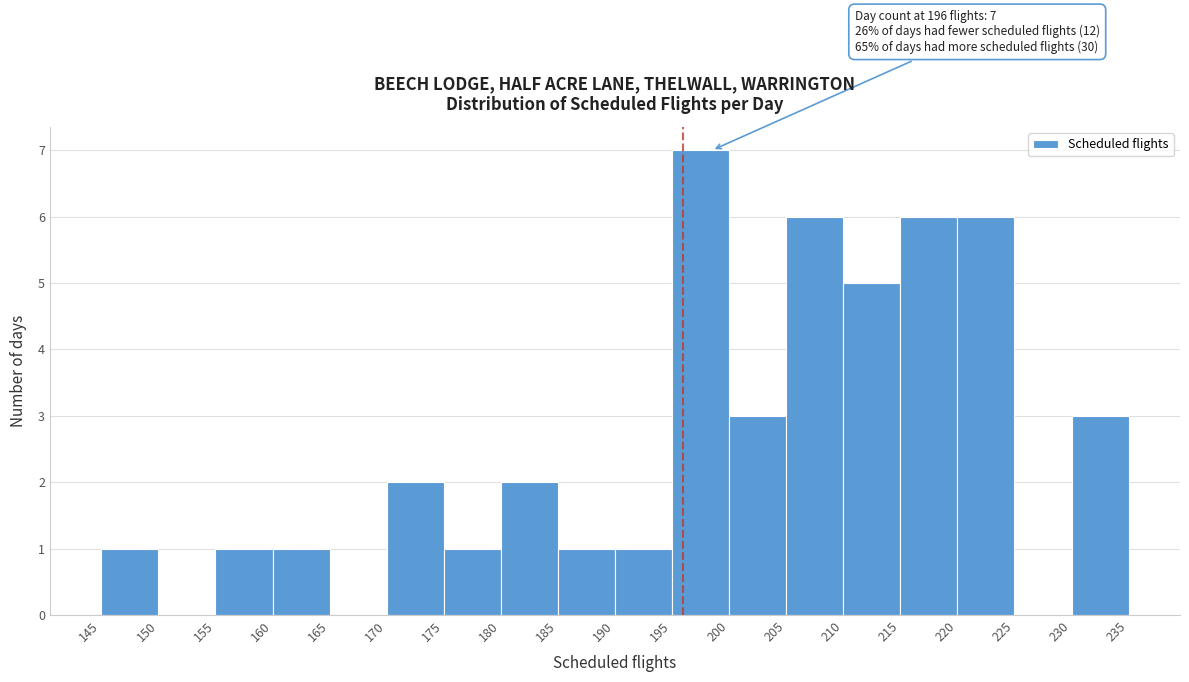

Over which range of the x-axis is the bar tallest?

195 to 200